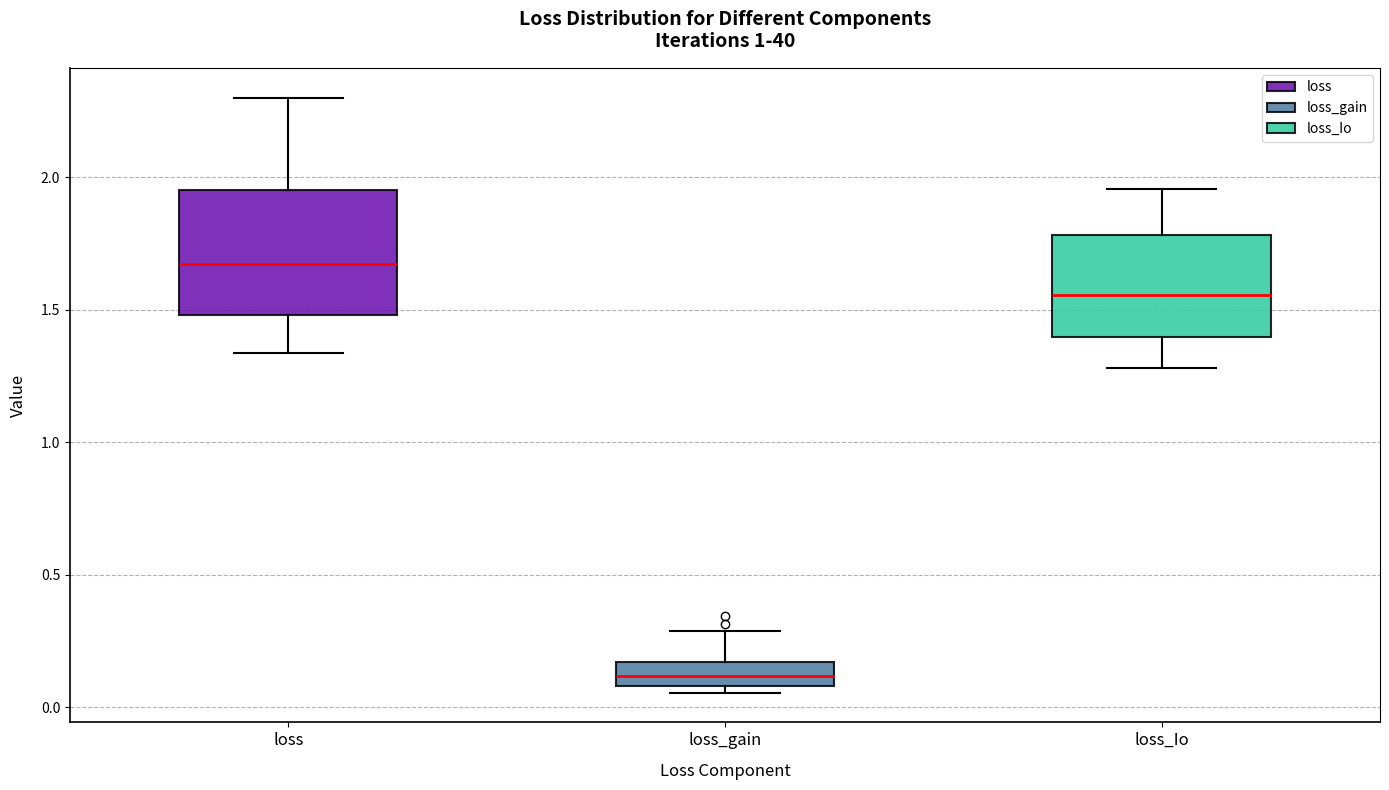

Comparing the boxes themselves (not the whiskers), which one is the tallest?

loss